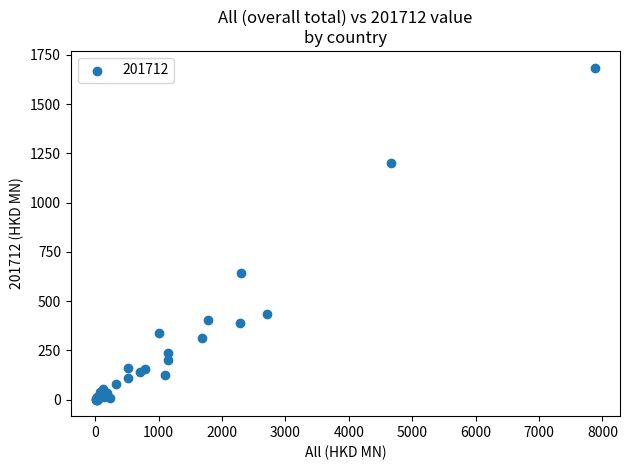

What Y value in the scatter plot is closest to 842?

640.2